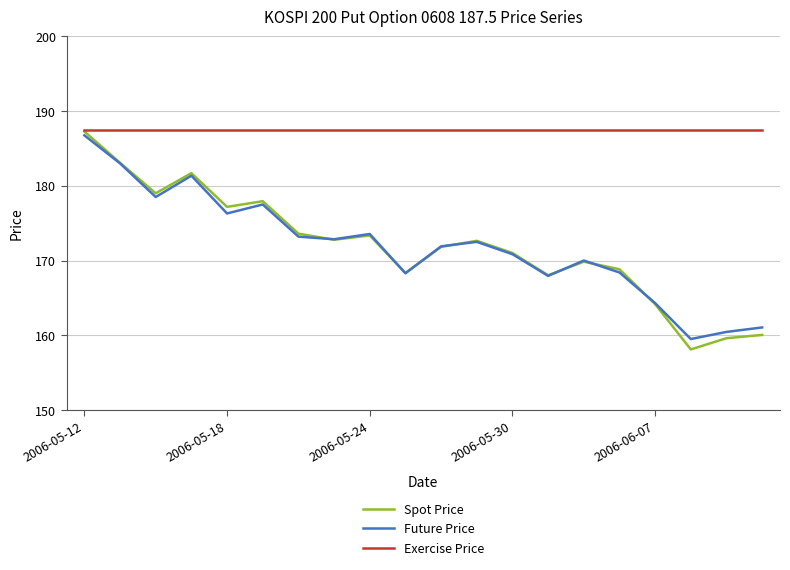

Which series has the largest range (max minus min)?

Spot Price